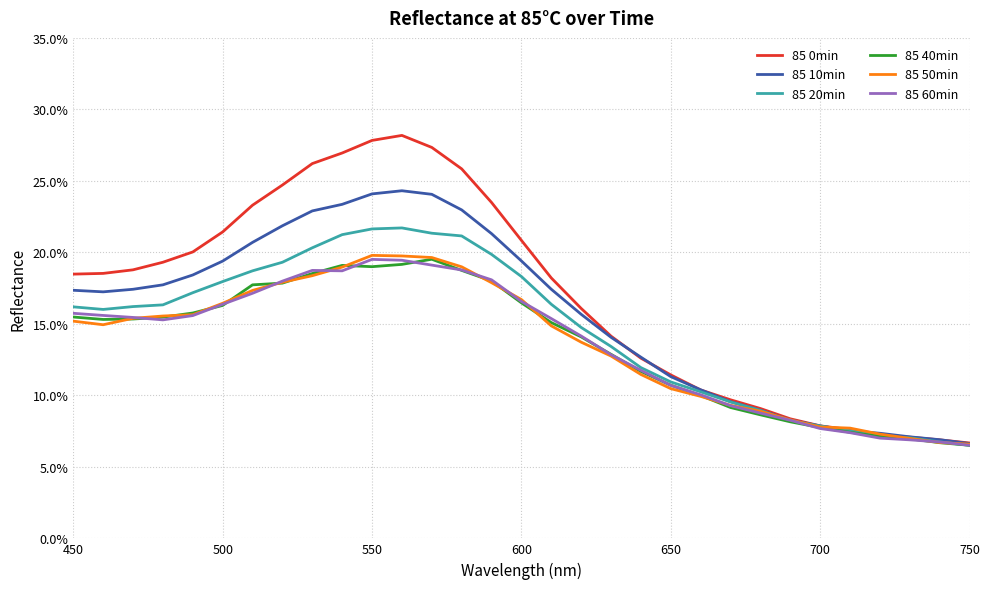

True or false: 85 0min and 85 40min cross at least once.

False